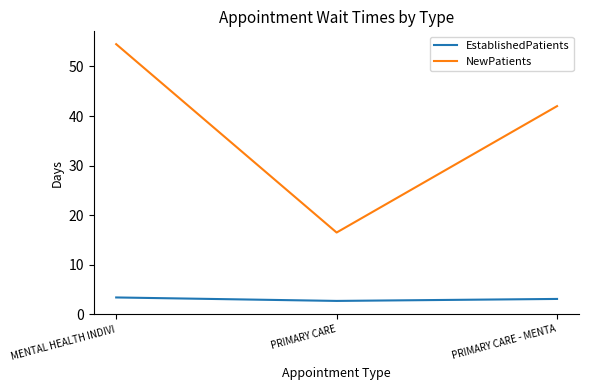

At which label does EstablishedPatients first exceed 3?

MENTAL HEALTH INDIVI